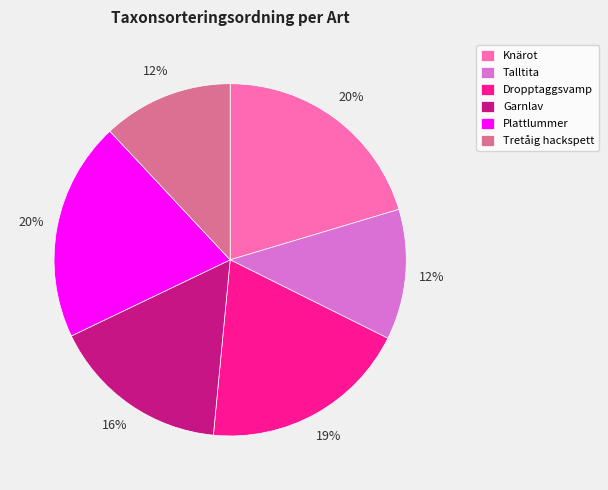

Is there a majority slice in this chart?

No